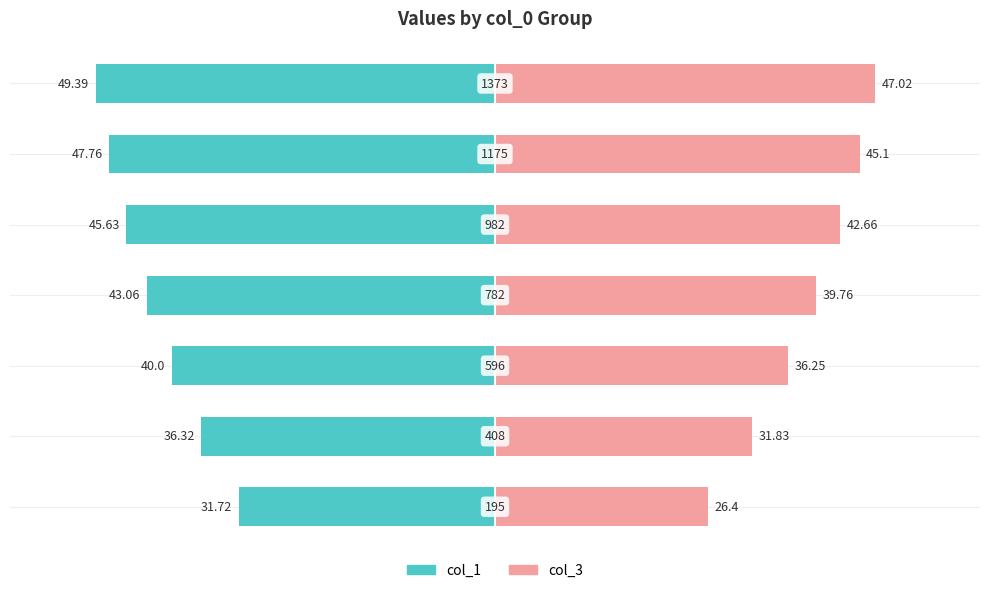

Count the number of data series in this chart.

2